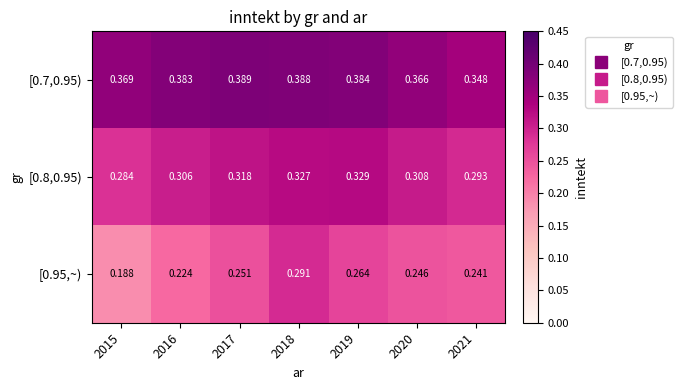

Is the value of [0.95,~) at 2020 greater than the value of [0.7,0.95) at 2019?

No